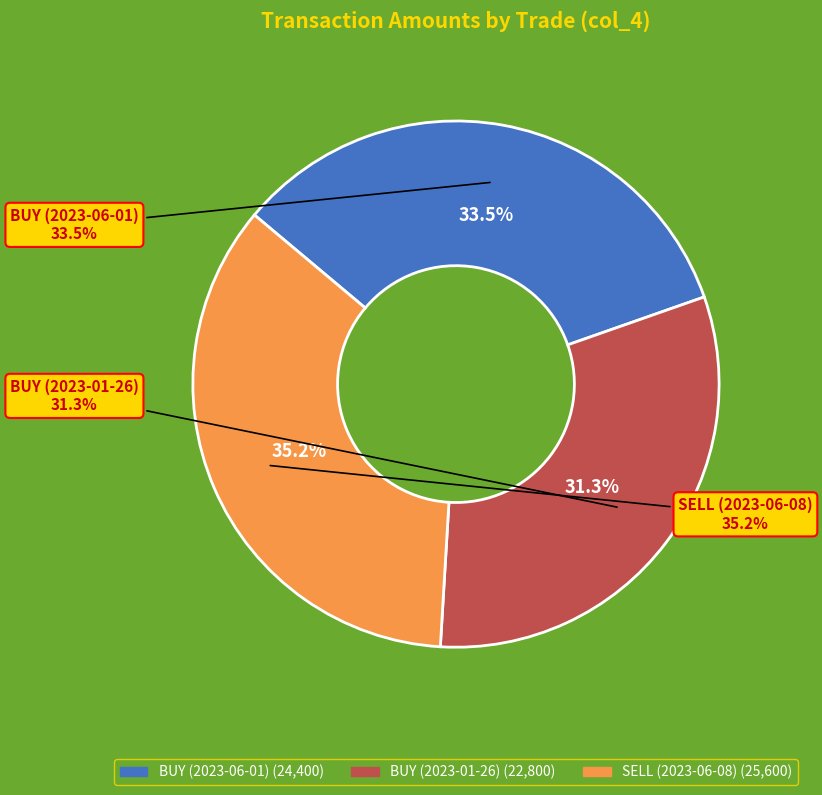

Combined, do SELL (2023-06-08) and BUY (2023-01-26) account for over 50%?

Yes